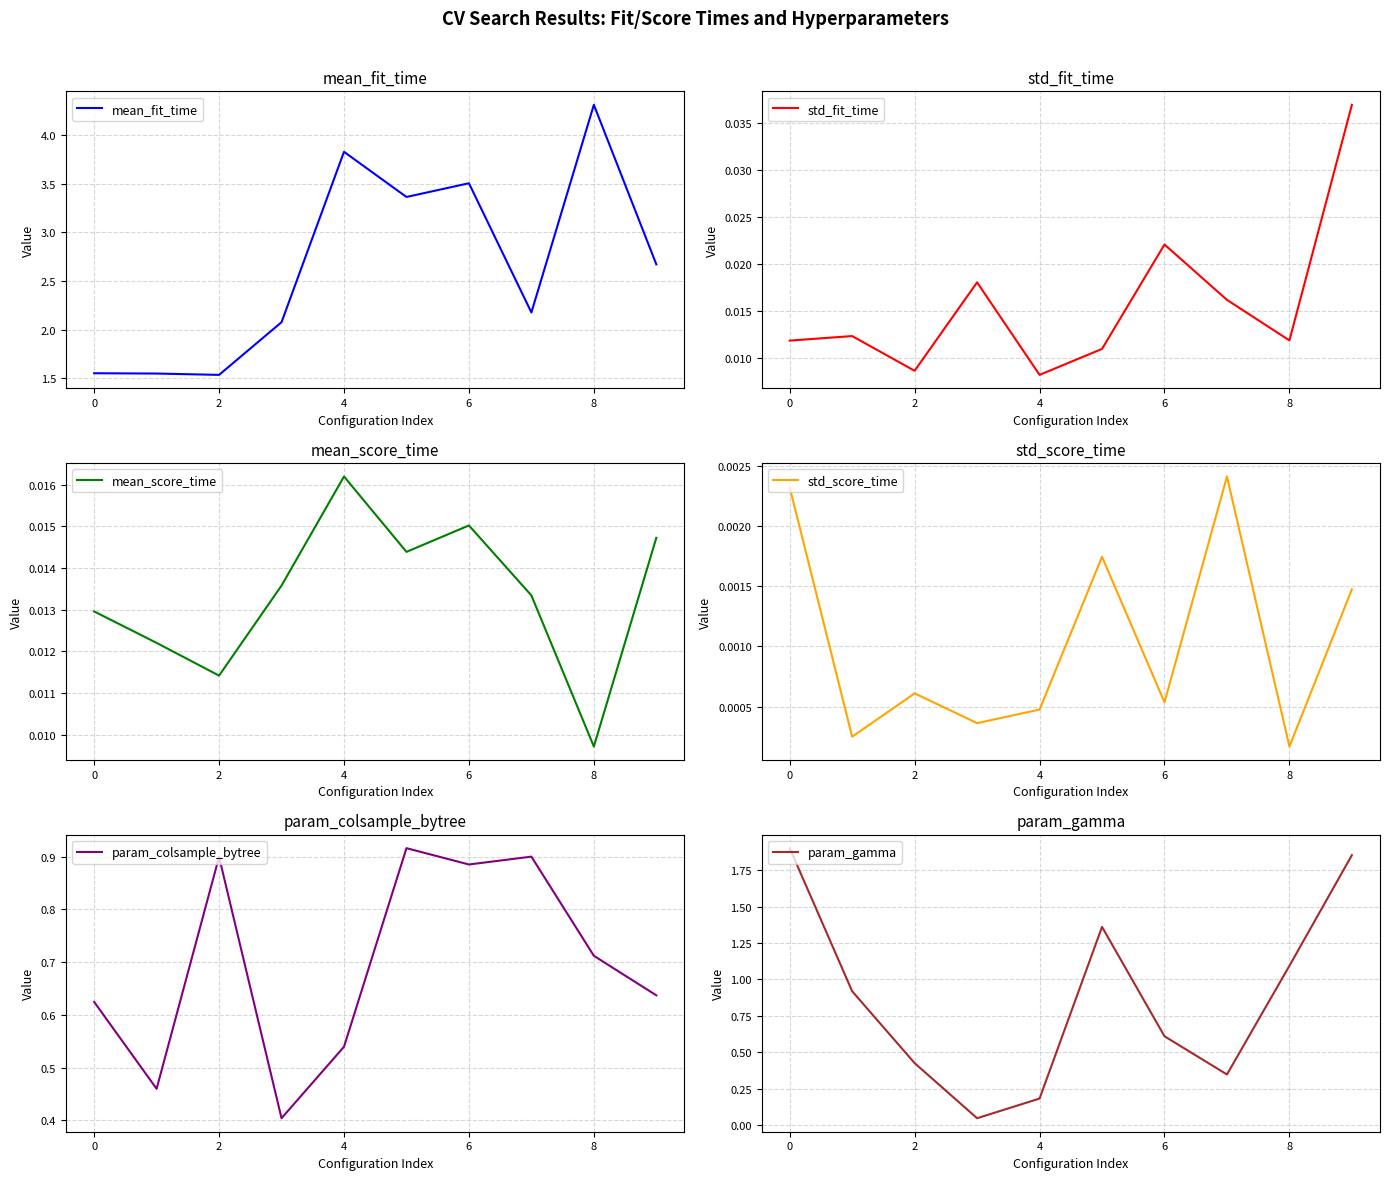

The value of param_gamma at 8 is 1.1. True or false?

True